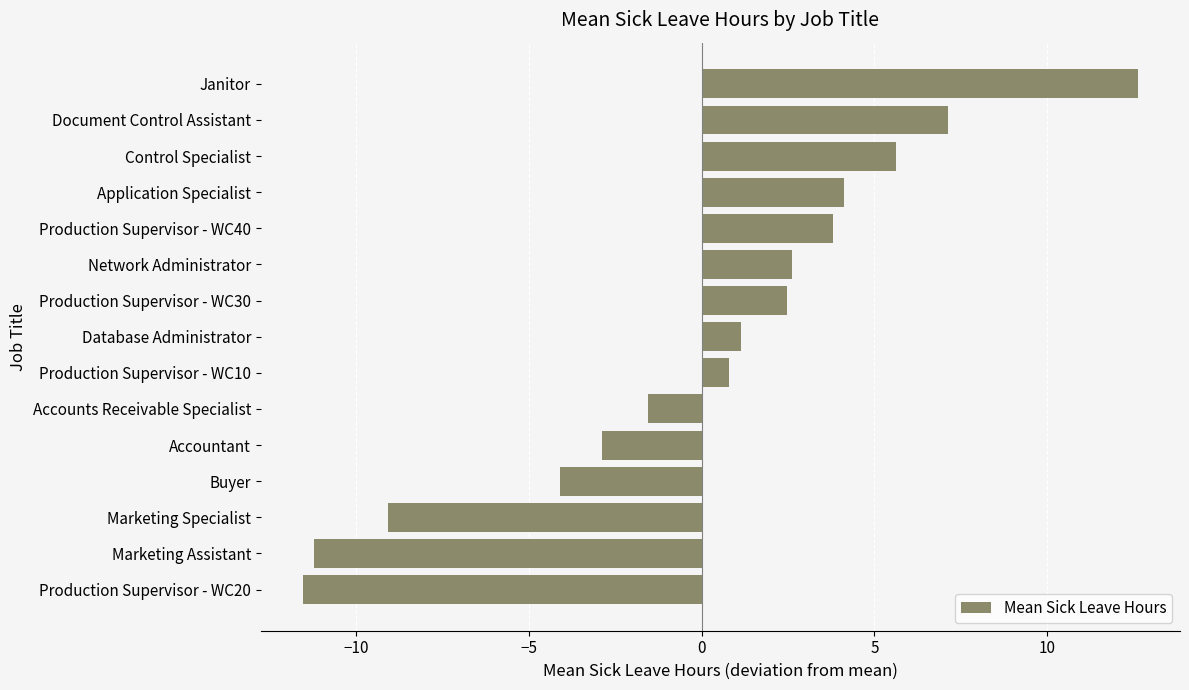

Reading bottom to top, extract all data points from this chart.

Production Supervisor - WC20=-11.5	Marketing Assistant=-11.2	Marketing Specialist=-9.1	Buyer=-4.1	Accountant=-2.9	Accounts Receivable Specialist=-1.5	Production Supervisor - WC10=0.8	Database Administrator=1.1	Production Supervisor - WC30=2.5	Network Administrator=2.6	Production Supervisor - WC40=3.8	Application Specialist=4.1	Control Specialist=5.6	Document Control Assistant=7.1	Janitor=12.6